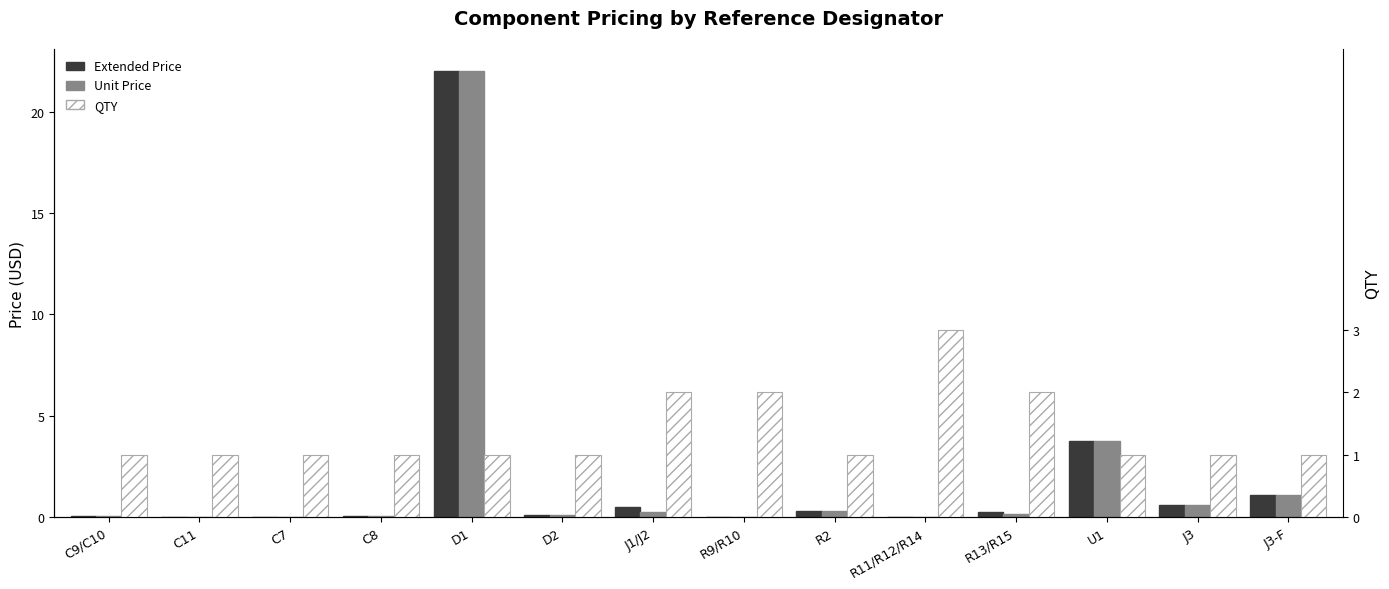

Is it true that QTY equals 0.3 at D1?

False